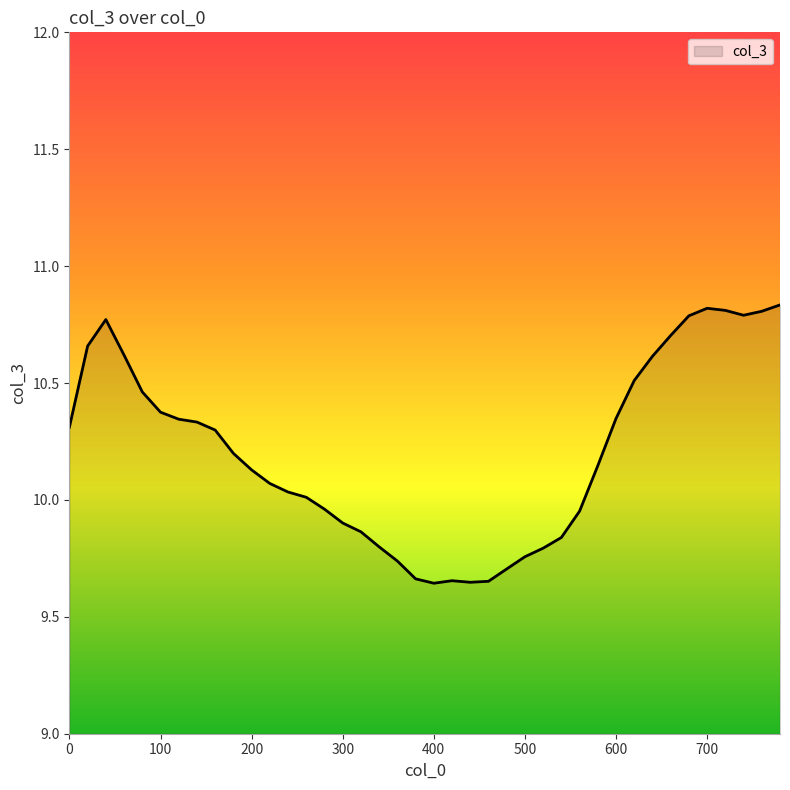

What is the difference between the maximum and minimum values?

1.2